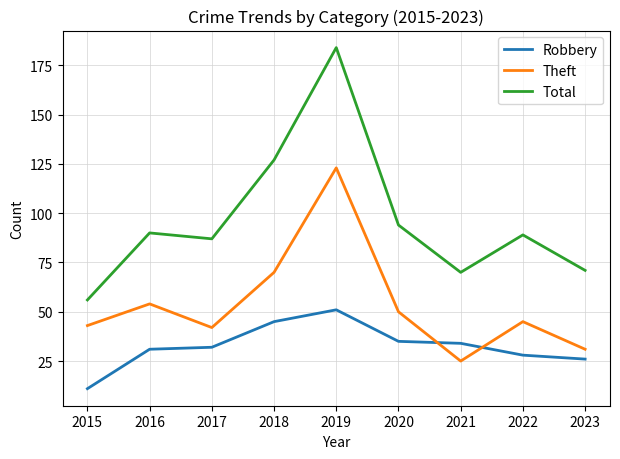

Is it true that Total equals 38 at 2023?

False